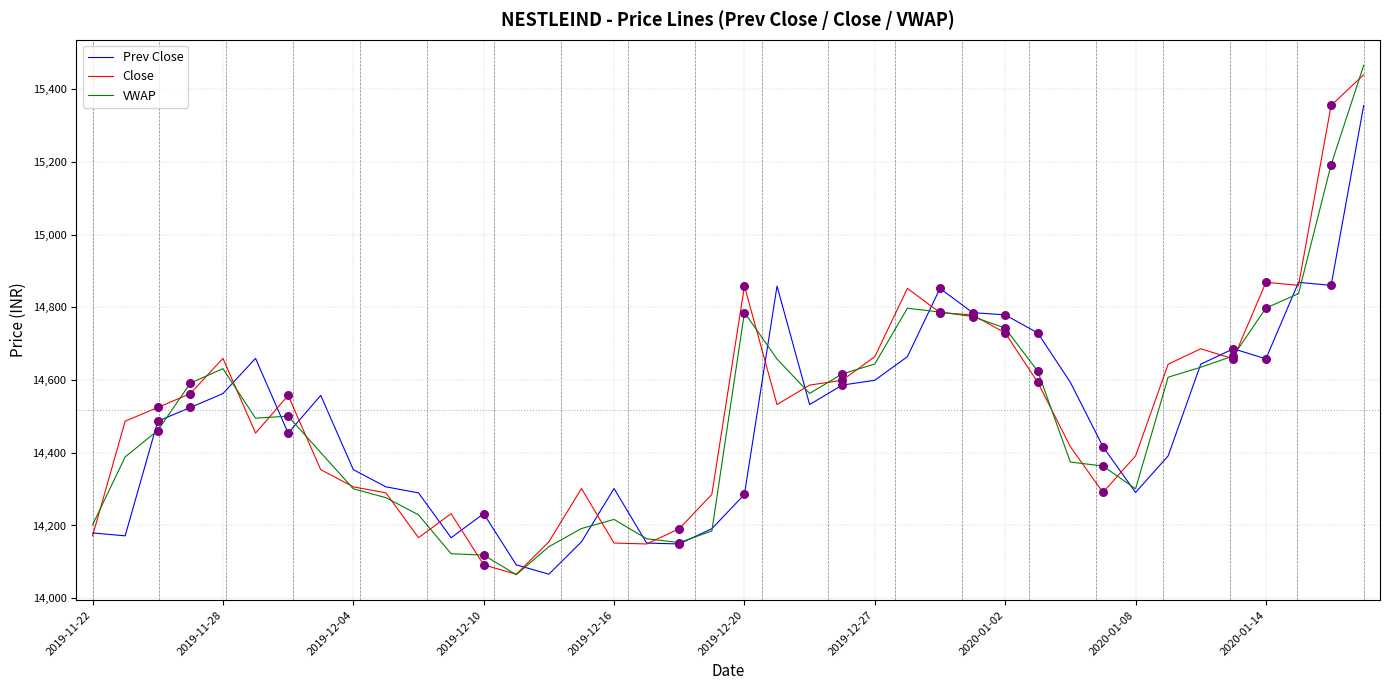

What is the minimum value for Close?

14066.0